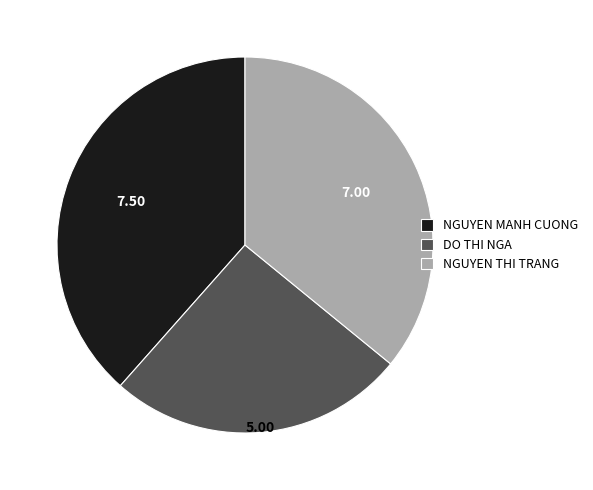

Count the number of slices in the pie.

3